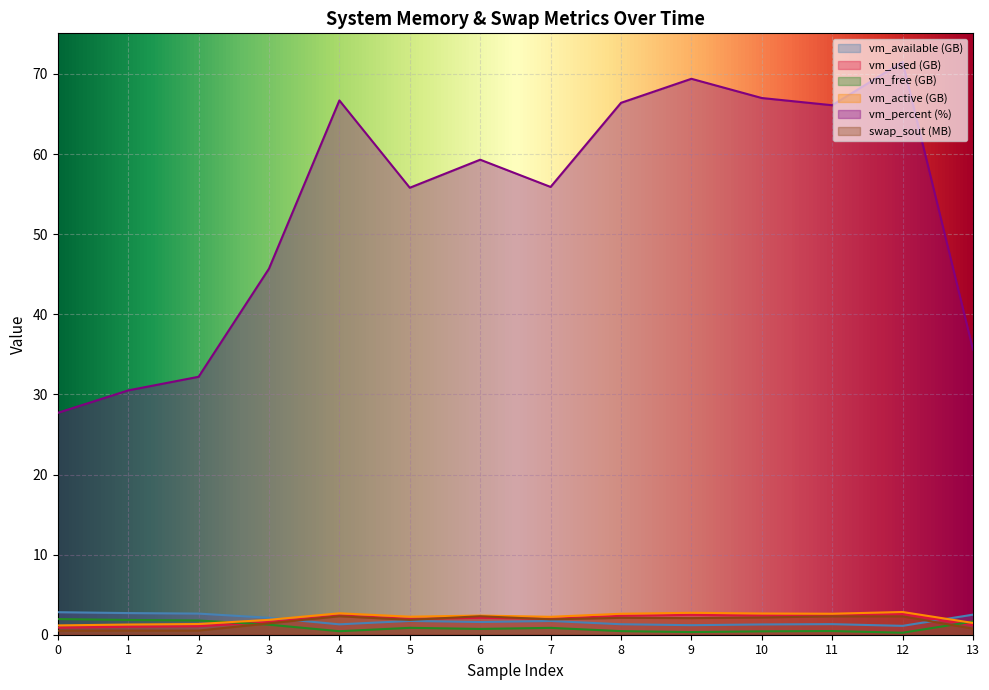

Reading left to right, extract all data points from this chart.

vm_available: 2.8	2.7	2.6	2.1	1.3	1.7	1.6	1.7	1.3	1.2	1.3	1.3	1.1	2.5
vm_used: 0.9	1.0	1.1	1.6	2.4	2.0	2.1	2.0	2.4	2.5	2.4	2.4	2.6	1.2
vm_free: 2.0	1.8	1.8	1.3	0.4	0.9	0.7	0.9	0.4	0.3	0.4	0.5	0.2	1.6
vm_active: 1.2	1.3	1.3	1.9	2.7	2.3	2.4	2.2	2.6	2.7	2.7	2.6	2.8	1.5
vm_percent: 27.7	30.5	32.2	45.7	66.7	55.8	59.3	55.9	66.4	69.4	67.0	66.1	71.5	35.6
swap_sout: 0.5	0.5	0.5	1.4	2.3	1.9	2.3	1.9	2.1	2.1	2.2	2.3	2.3	0.8